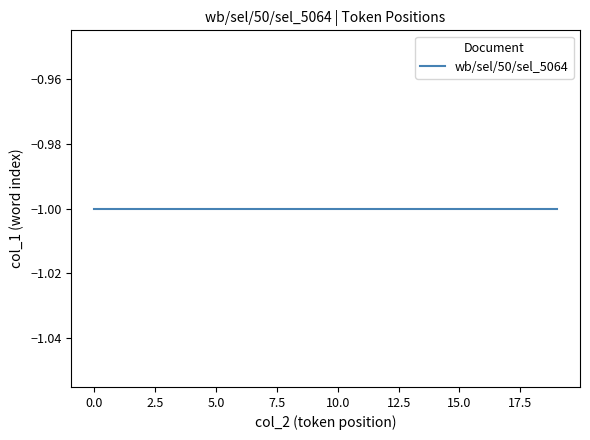

What is the average value of the word_index series?

-1